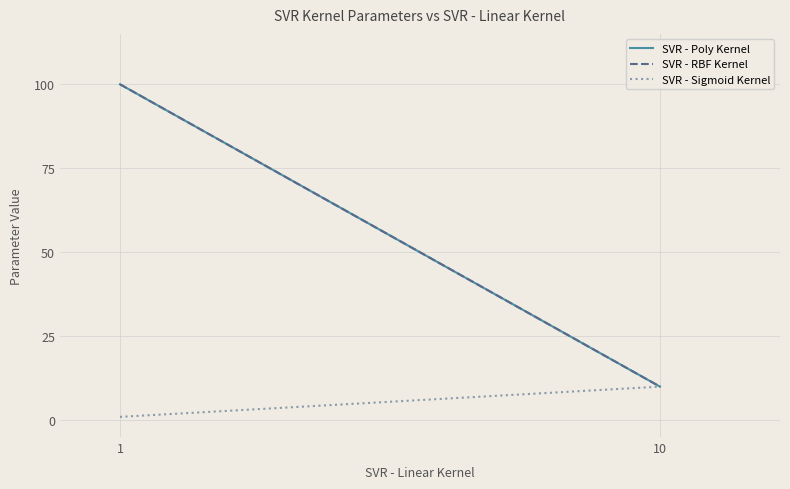

Reading left to right, extract all data points from this chart.

SVR - Poly Kernel: 1=100	10=10
SVR - RBF Kernel: 1=100	10=10
SVR - Sigmoid Kernel: 1=1	10=10